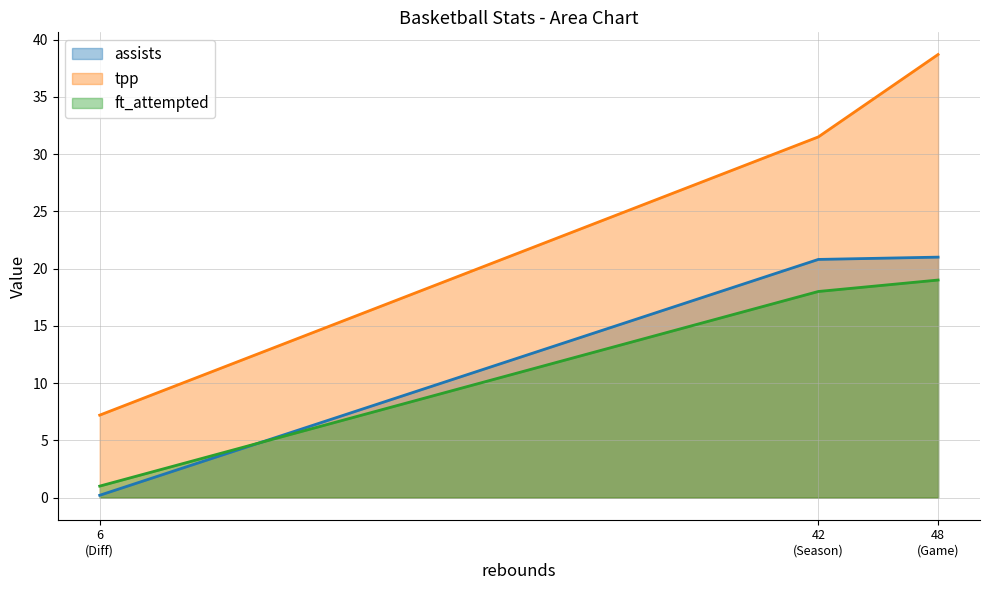

Where does the tpp series first go above 31?

42
(Season)